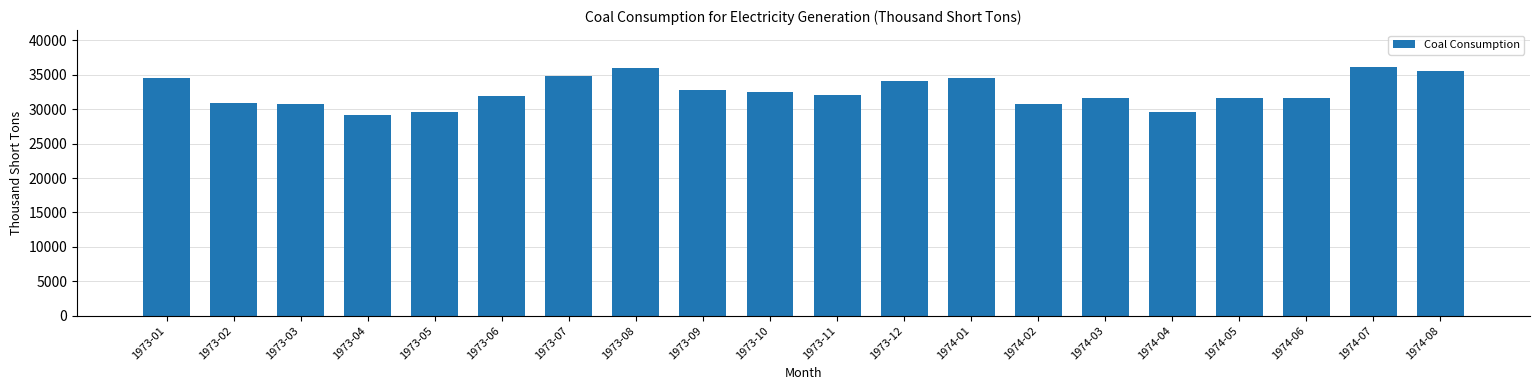

Which has a higher value, 1974-06 or 1973-03?

1974-06